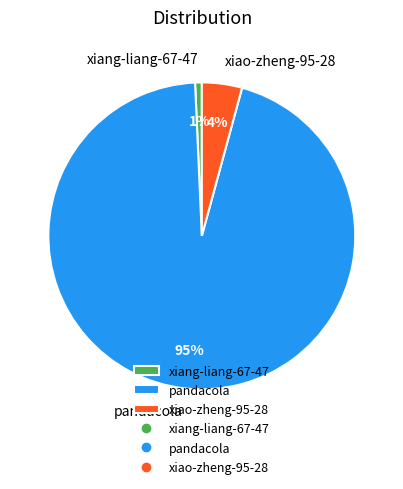

To the nearest percent, what is the combined percentage of pandacola and xiao-zheng-95-28?

99%